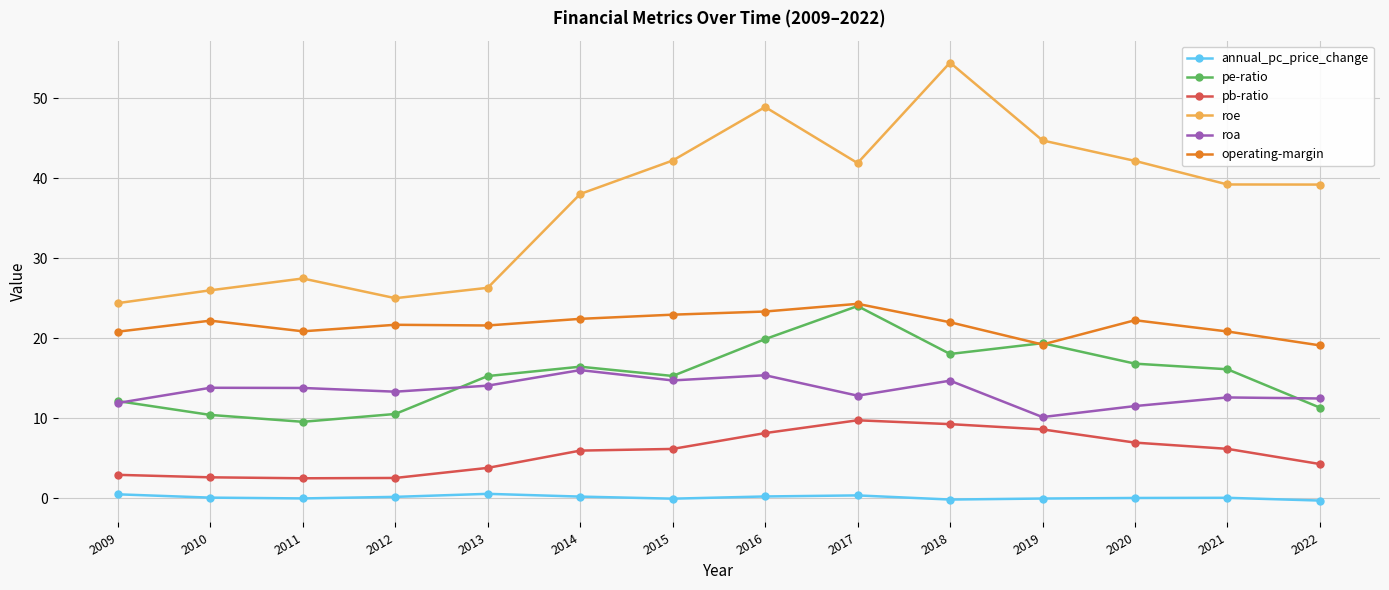

True or false: operating-margin has a value of 12.8 at 2014.

False